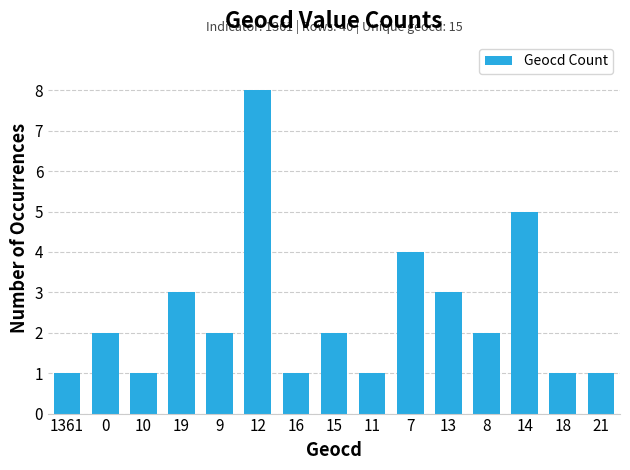

What is the change in value from 16 to 8?

+1